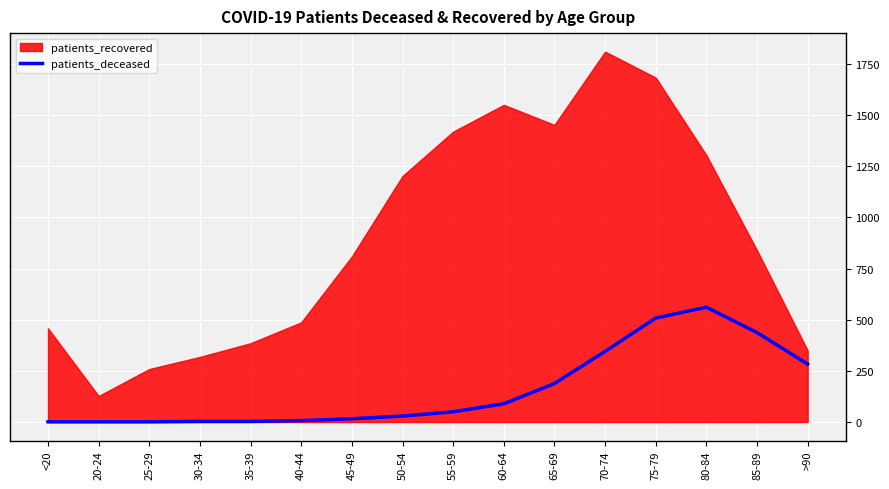

How many values exceed 50?

7